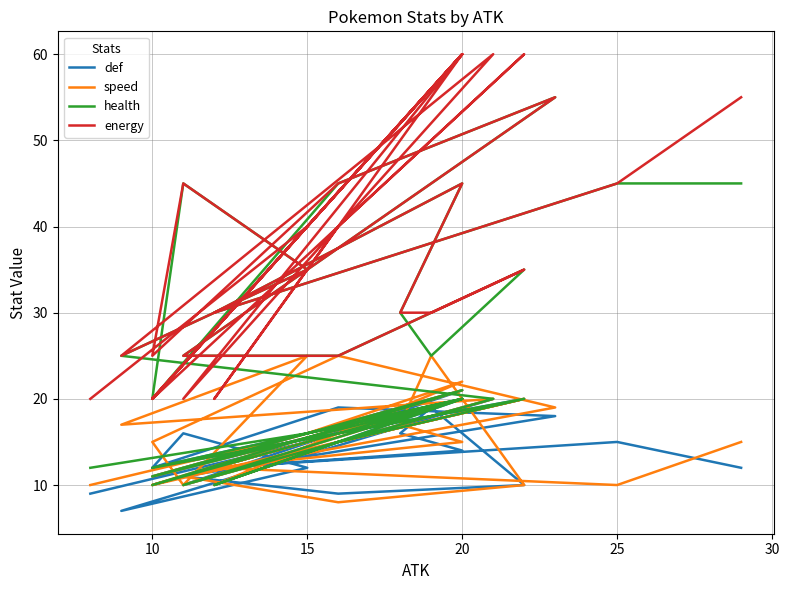

What is the difference between the energy values at 14 and 25?

35